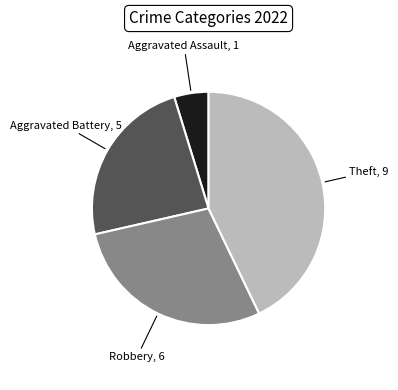

How many segments does this pie chart have?

4